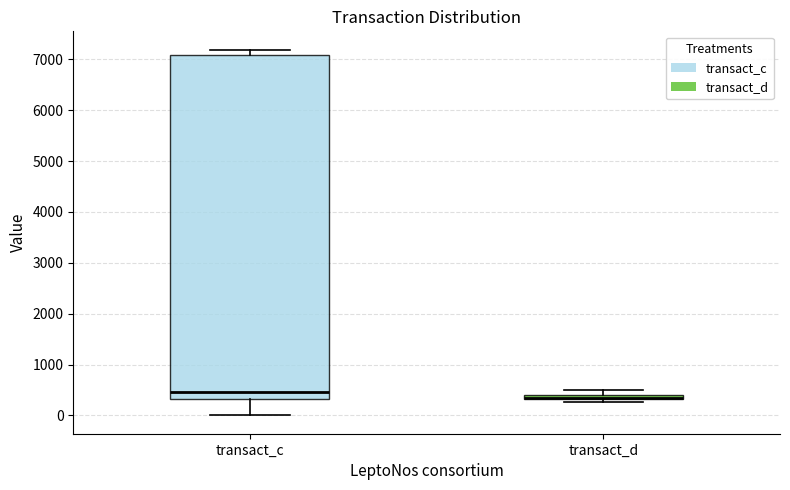

Where is the upper edge of the box for transact_c on the y-axis? The values are not printed on the chart, so give them approximately, as read against the axis.

7100